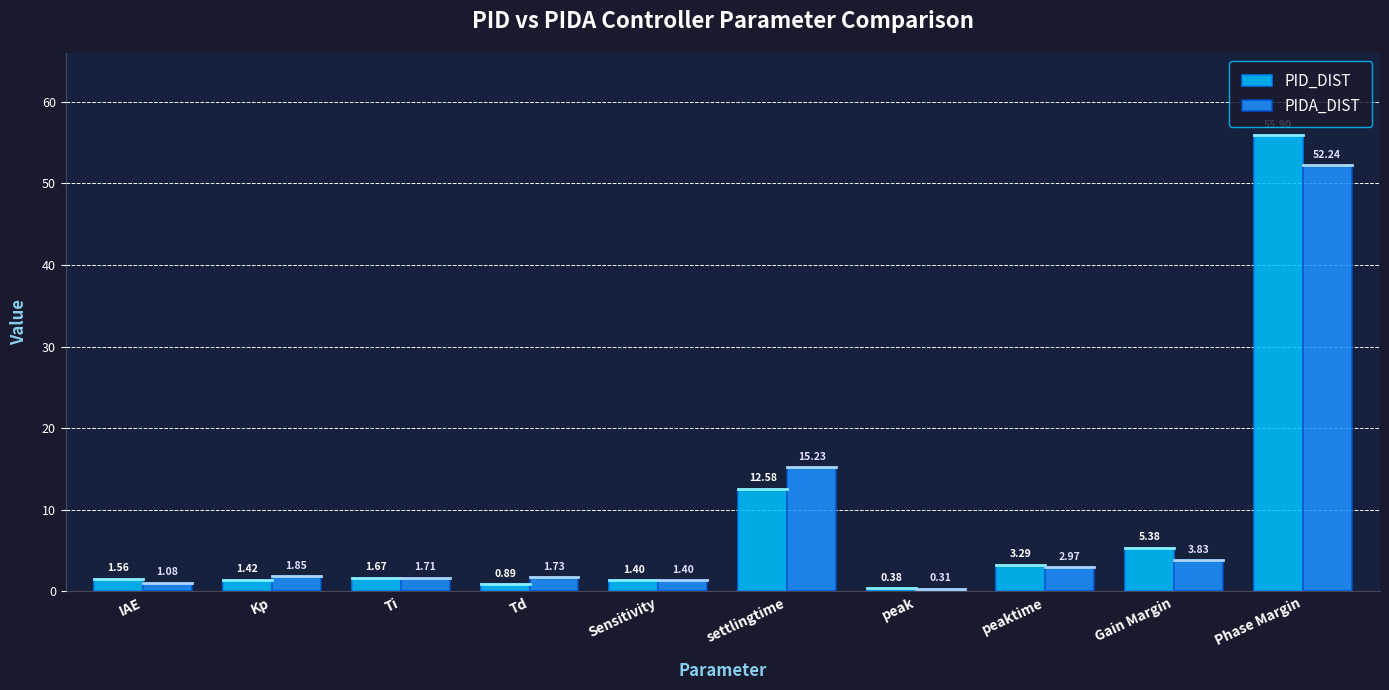

At how many categories does at least one series exceed 33?

1